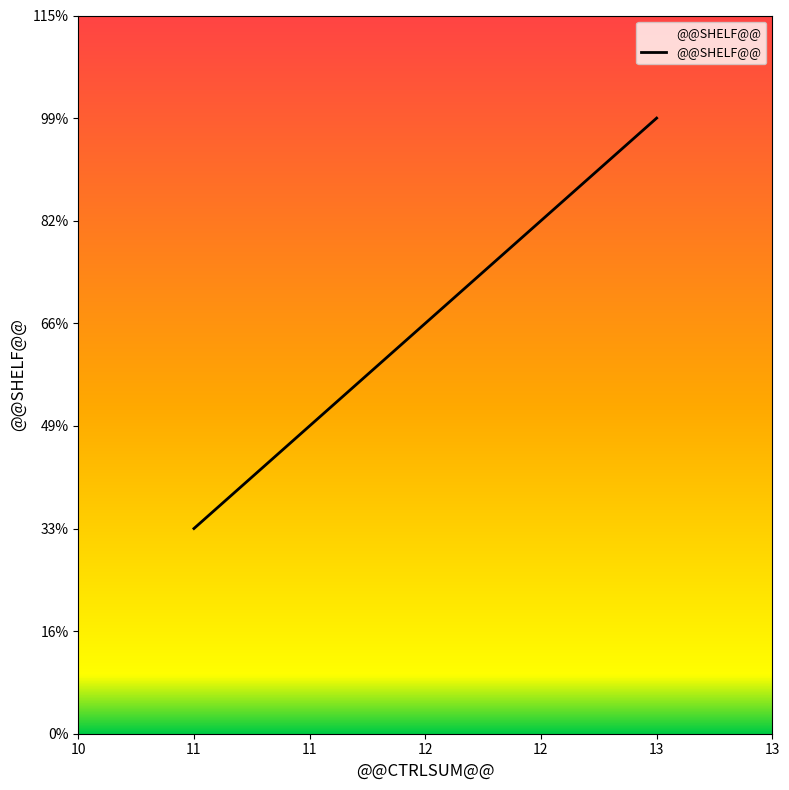

Rank the categories by value from highest to lowest.

13, 12, 11